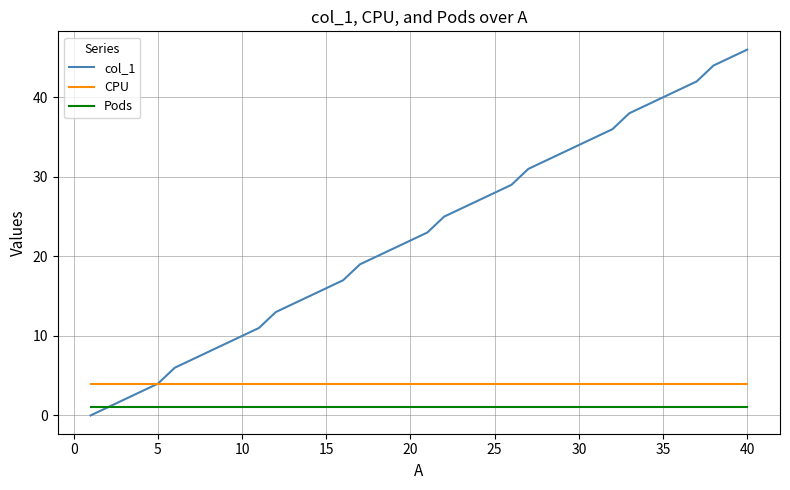

True or false: Pods and CPU intersect in this chart.

False